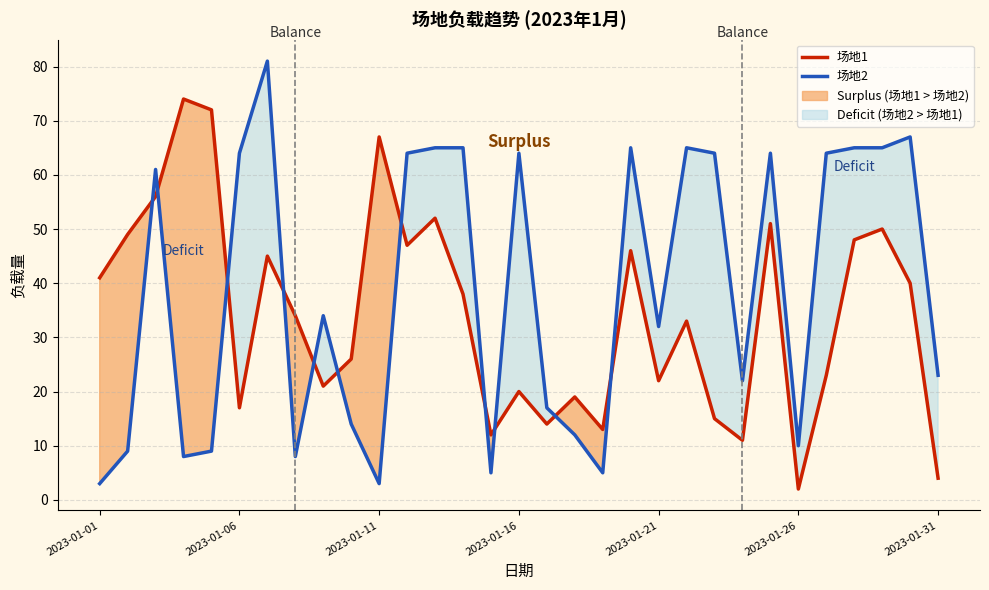

Which series ends up on top after the final intersection of 场地2 and 场地1?

场地2